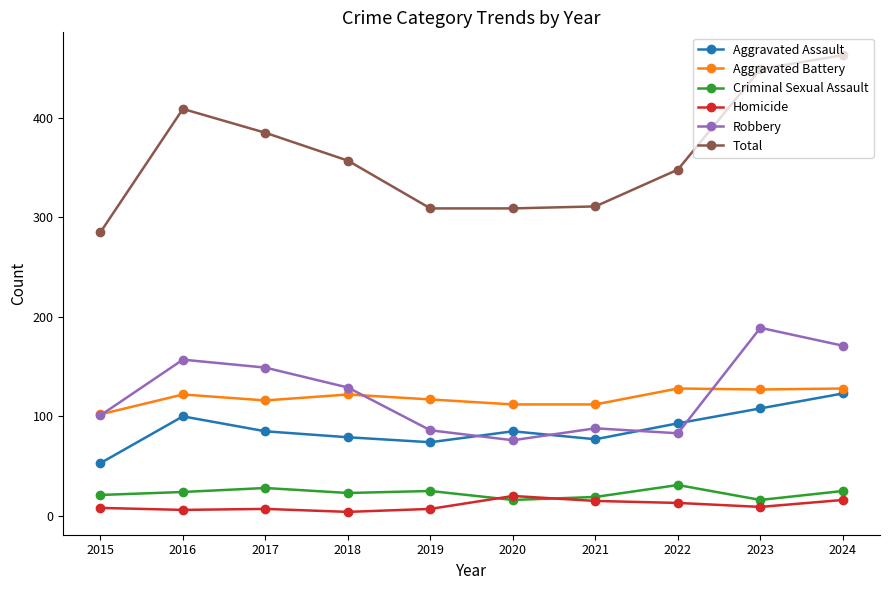

True or false: Aggravated Assault and Aggravated Battery intersect in this chart.

False